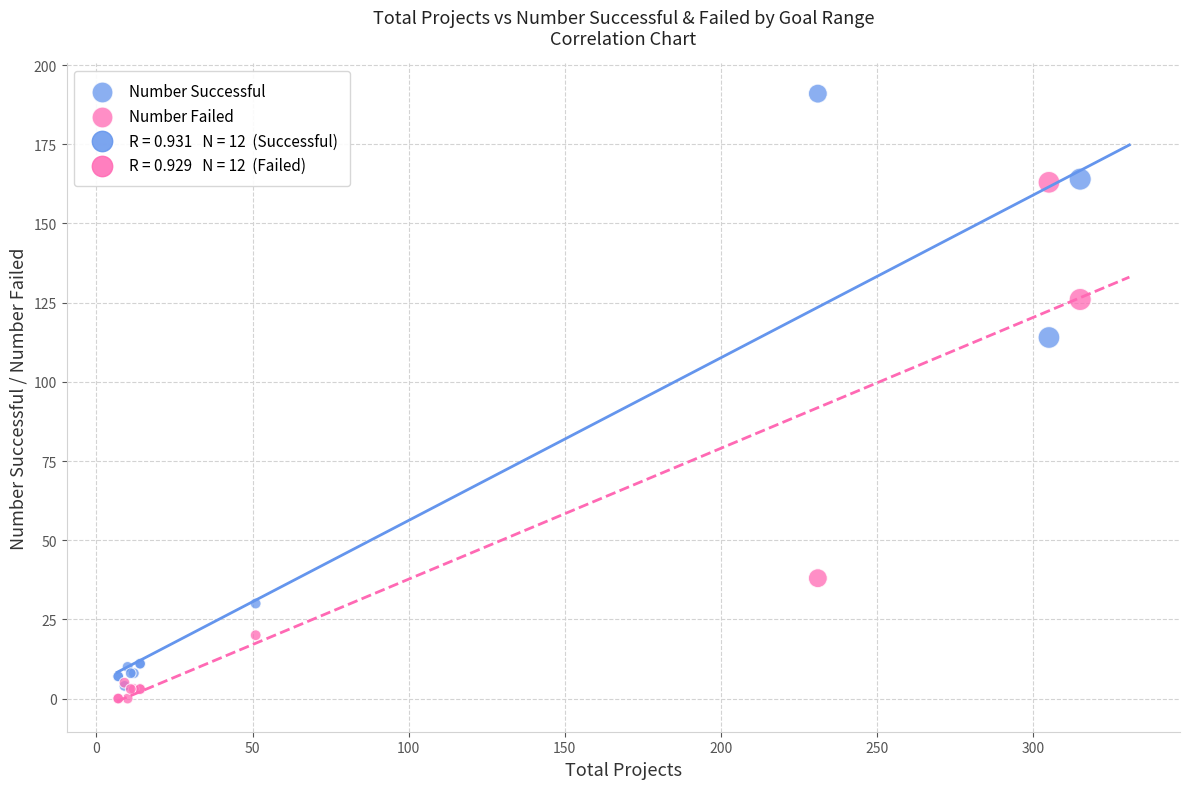

Which series has the largest Y range (max minus min)?

Number Successful